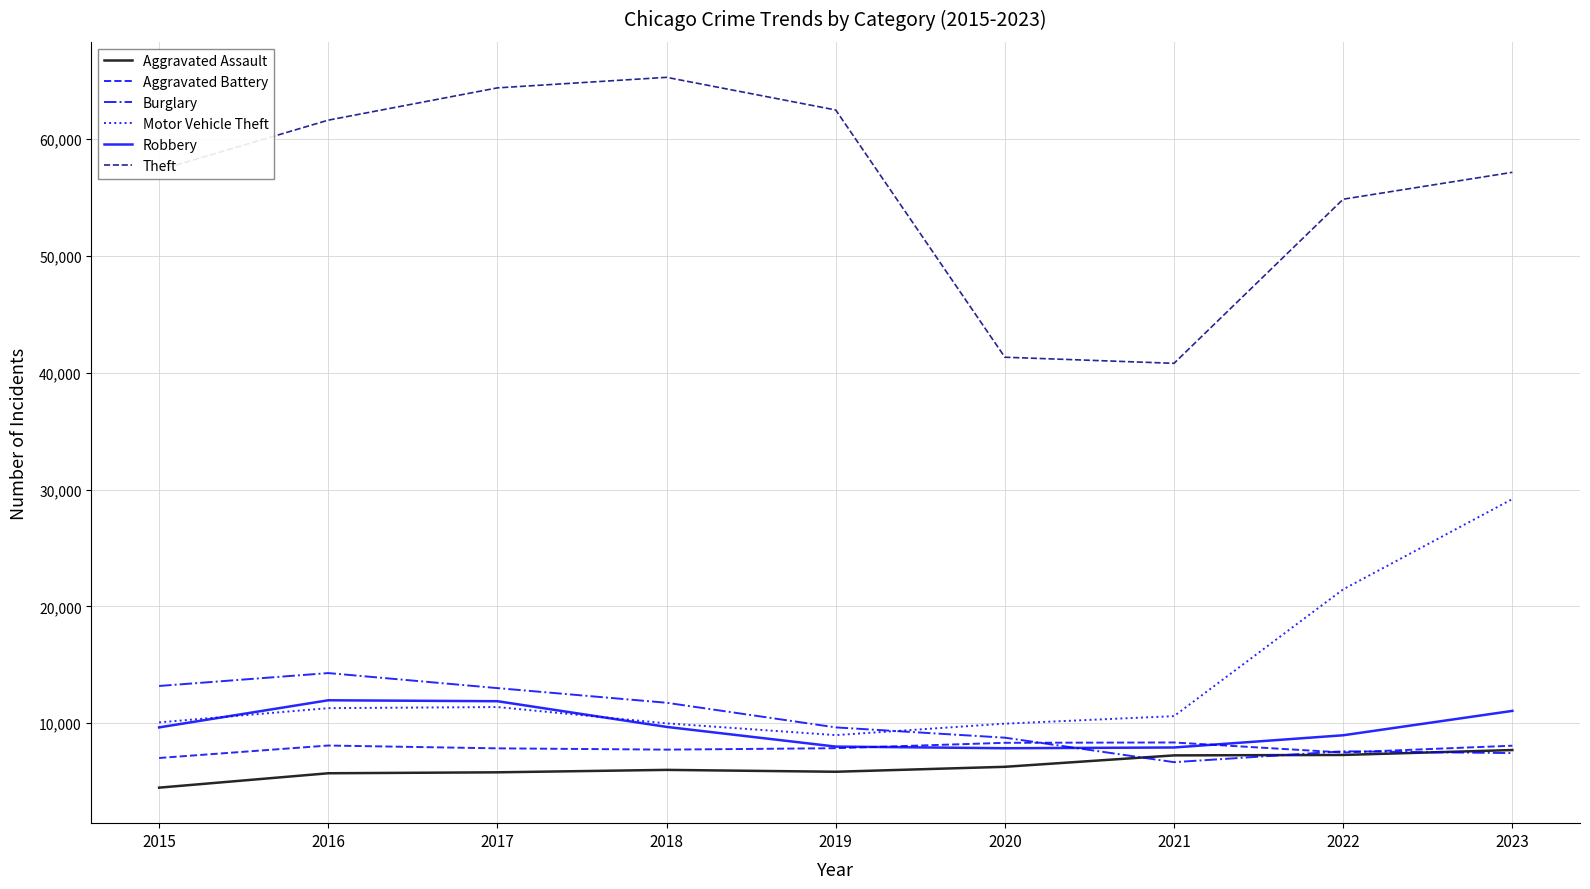

Between 2016 and 2021, which series saw the biggest shift?

Theft